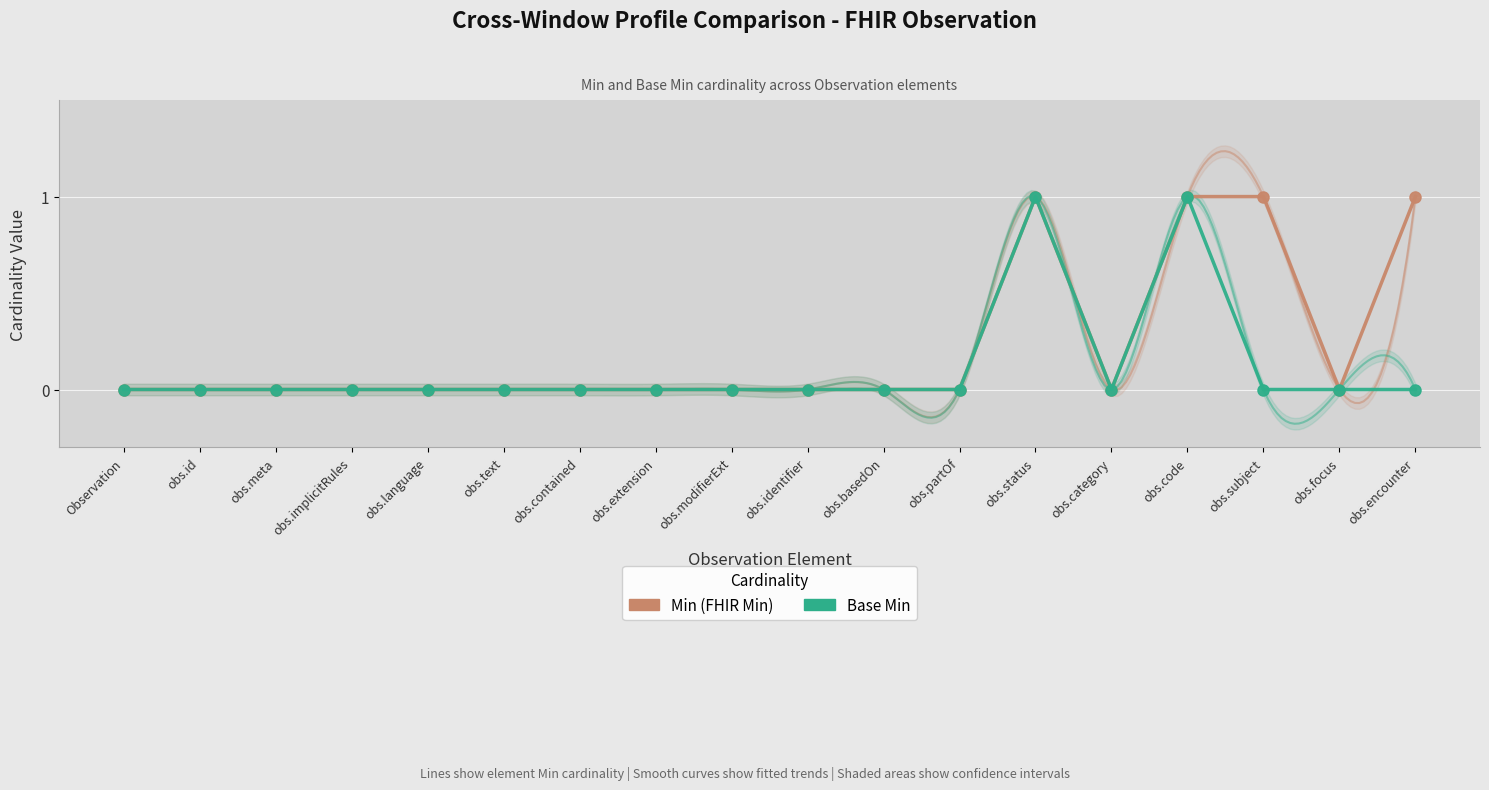

Count the Min (FHIR Min) values in the range 0 to 1.

18